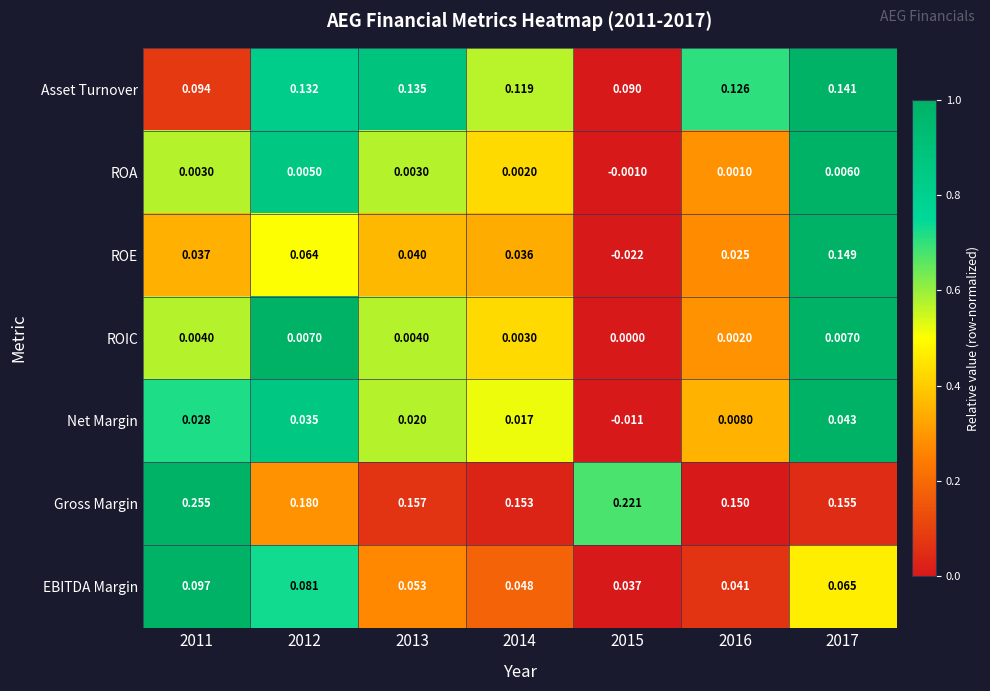

How many values in the Net Margin series exceed 0?

6